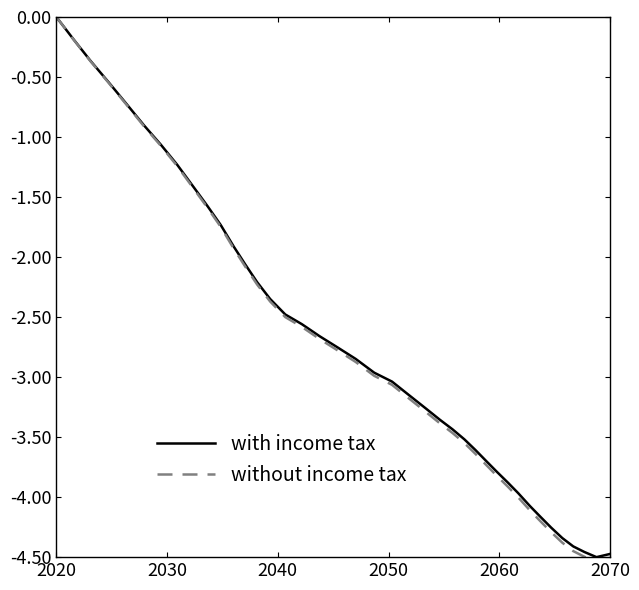

Which series has the largest range (max minus min)?

without income tax